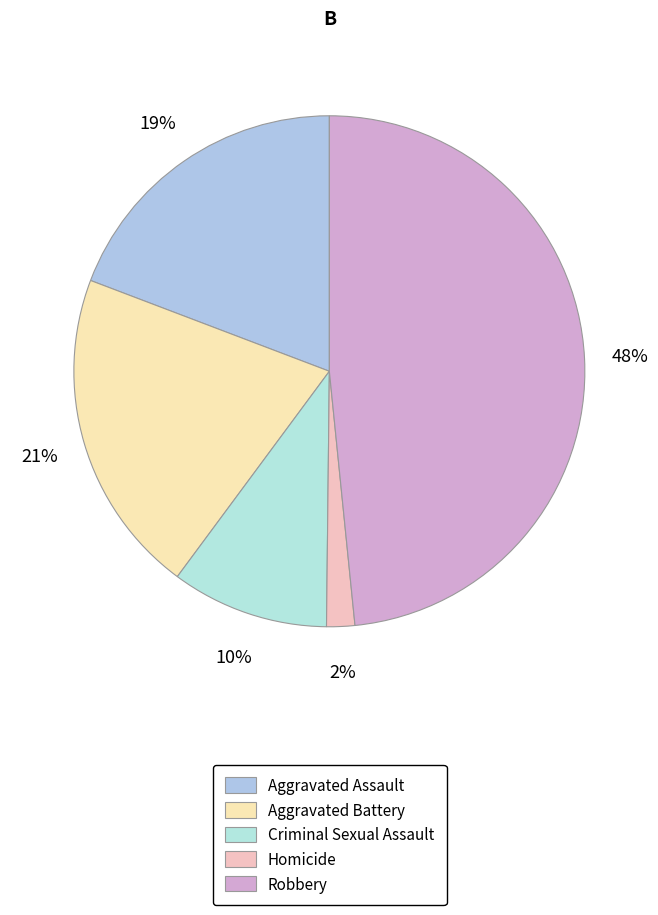

How many segments does this pie chart have?

5